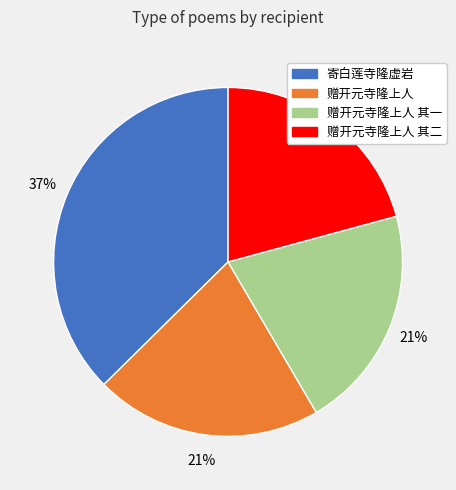

Does any single category account for the majority?

No